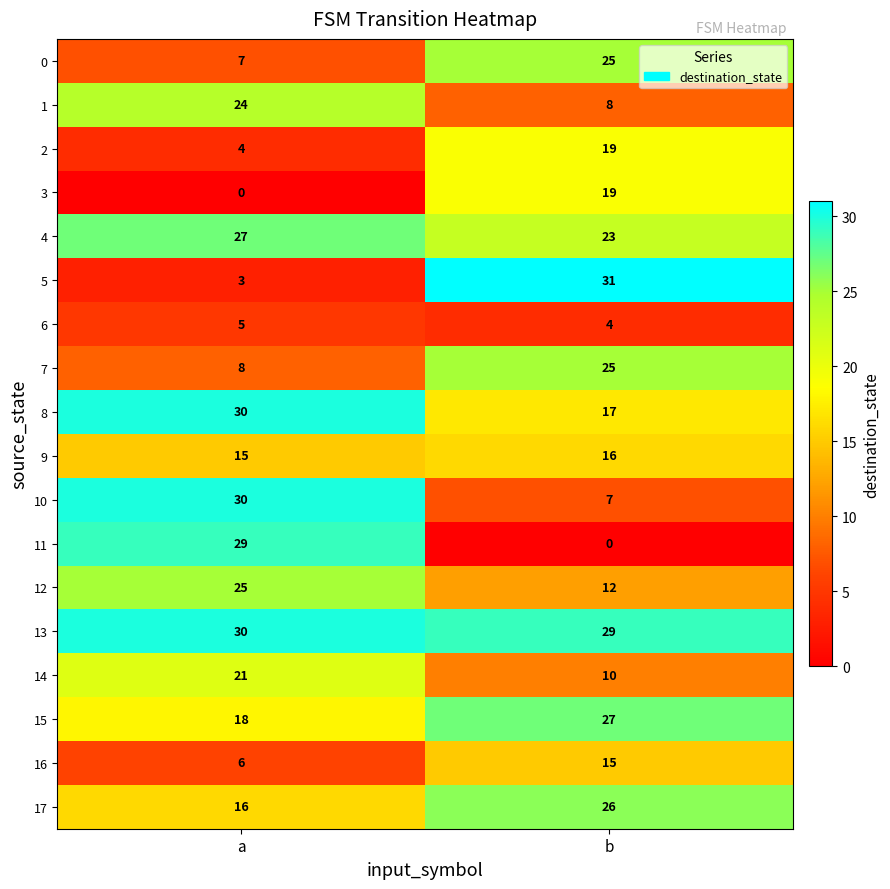

What is the sum of the 14 values at a and b?

31